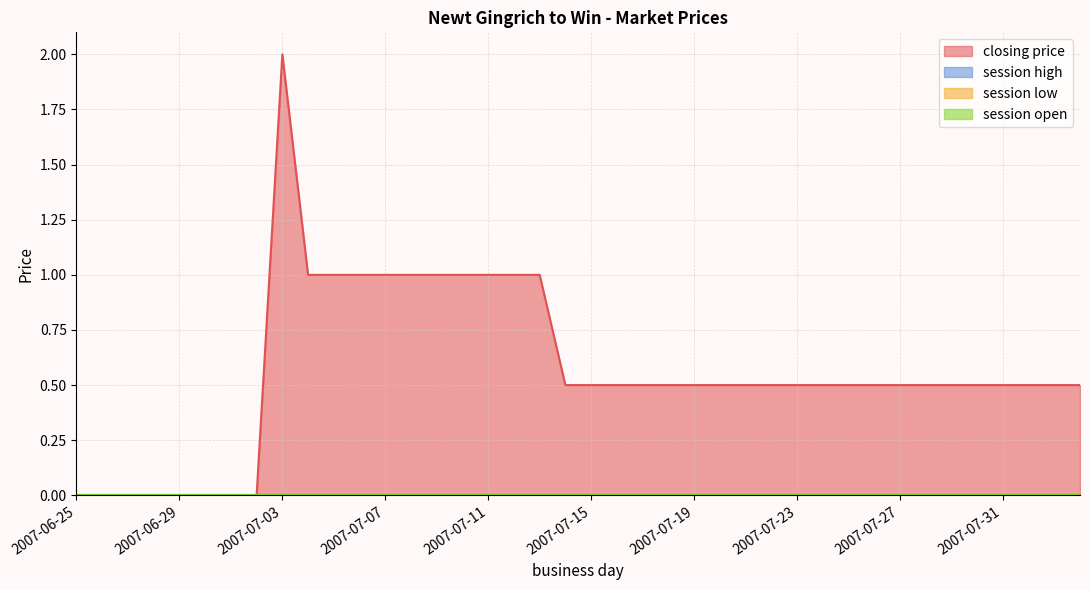

Reading right to left, what are all the values shown in this chart?

closing price: 2007-08-03=0.5	2007-08-02=0.5	2007-08-01=0.5	2007-07-31=0.5	2007-07-30=0.5	2007-07-29=0.5	2007-07-28=0.5	2007-07-27=0.5	2007-07-26=0.5	2007-07-25=0.5	2007-07-24=0.5	2007-07-23=0.5	2007-07-22=0.5	2007-07-21=0.5	2007-07-20=0.5	2007-07-19=0.5	2007-07-18=0.5	2007-07-17=0.5	2007-07-16=0.5	2007-07-15=0.5	2007-07-14=0.5	2007-07-13=1.0	2007-07-12=1.0	2007-07-11=1.0	2007-07-10=1.0	2007-07-09=1.0	2007-07-08=1.0	2007-07-07=1.0	2007-07-06=1.0	2007-07-05=1.0	2007-07-04=1.0	2007-07-03=2.0	2007-07-02=0.0	2007-07-01=0.0	2007-06-30=0.0	2007-06-29=0.0	2007-06-28=0.0	2007-06-27=0.0	2007-06-26=0.0	2007-06-25=0.0
session high: 2007-08-03=0.0	2007-08-02=0.0	2007-08-01=0.0	2007-07-31=0.0	2007-07-30=0.0	2007-07-29=0.0	2007-07-28=0.0	2007-07-27=0.0	2007-07-26=0.0	2007-07-25=0.0	2007-07-24=0.0	2007-07-23=0.0	2007-07-22=0.0	2007-07-21=0.0	2007-07-20=0.0	2007-07-19=0.0	2007-07-18=0.0	2007-07-17=0.0	2007-07-16=0.0	2007-07-15=0.0	2007-07-14=0.0	2007-07-13=0.0	2007-07-12=0.0	2007-07-11=0.0	2007-07-10=0.0	2007-07-09=0.0	2007-07-08=0.0	2007-07-07=0.0	2007-07-06=0.0	2007-07-05=0.0	2007-07-04=0.0	2007-07-03=0.0	2007-07-02=0.0	2007-07-01=0.0	2007-06-30=0.0	2007-06-29=0.0	2007-06-28=0.0	2007-06-27=0.0	2007-06-26=0.0	2007-06-25=0.0
session low: 2007-08-03=0.0	2007-08-02=0.0	2007-08-01=0.0	2007-07-31=0.0	2007-07-30=0.0	2007-07-29=0.0	2007-07-28=0.0	2007-07-27=0.0	2007-07-26=0.0	2007-07-25=0.0	2007-07-24=0.0	2007-07-23=0.0	2007-07-22=0.0	2007-07-21=0.0	2007-07-20=0.0	2007-07-19=0.0	2007-07-18=0.0	2007-07-17=0.0	2007-07-16=0.0	2007-07-15=0.0	2007-07-14=0.0	2007-07-13=0.0	2007-07-12=0.0	2007-07-11=0.0	2007-07-10=0.0	2007-07-09=0.0	2007-07-08=0.0	2007-07-07=0.0	2007-07-06=0.0	2007-07-05=0.0	2007-07-04=0.0	2007-07-03=0.0	2007-07-02=0.0	2007-07-01=0.0	2007-06-30=0.0	2007-06-29=0.0	2007-06-28=0.0	2007-06-27=0.0	2007-06-26=0.0	2007-06-25=0.0
session open: 2007-08-03=0.0	2007-08-02=0.0	2007-08-01=0.0	2007-07-31=0.0	2007-07-30=0.0	2007-07-29=0.0	2007-07-28=0.0	2007-07-27=0.0	2007-07-26=0.0	2007-07-25=0.0	2007-07-24=0.0	2007-07-23=0.0	2007-07-22=0.0	2007-07-21=0.0	2007-07-20=0.0	2007-07-19=0.0	2007-07-18=0.0	2007-07-17=0.0	2007-07-16=0.0	2007-07-15=0.0	2007-07-14=0.0	2007-07-13=0.0	2007-07-12=0.0	2007-07-11=0.0	2007-07-10=0.0	2007-07-09=0.0	2007-07-08=0.0	2007-07-07=0.0	2007-07-06=0.0	2007-07-05=0.0	2007-07-04=0.0	2007-07-03=0.0	2007-07-02=0.0	2007-07-01=0.0	2007-06-30=0.0	2007-06-29=0.0	2007-06-28=0.0	2007-06-27=0.0	2007-06-26=0.0	2007-06-25=0.0